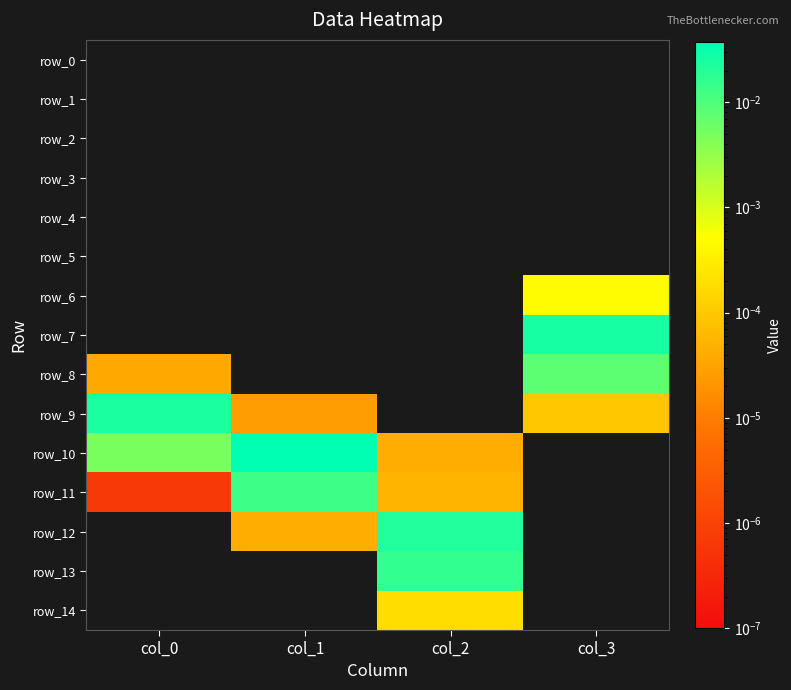

Rank the series at col_1 from lowest to highest value.

row_0, row_1, row_2, row_3, row_4, row_5, row_6, row_7, row_8, row_13, row_14, row_9, row_12, row_11, row_10